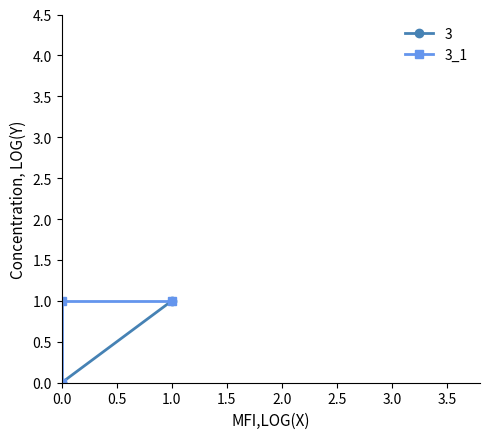

What is the sum of all values?

2